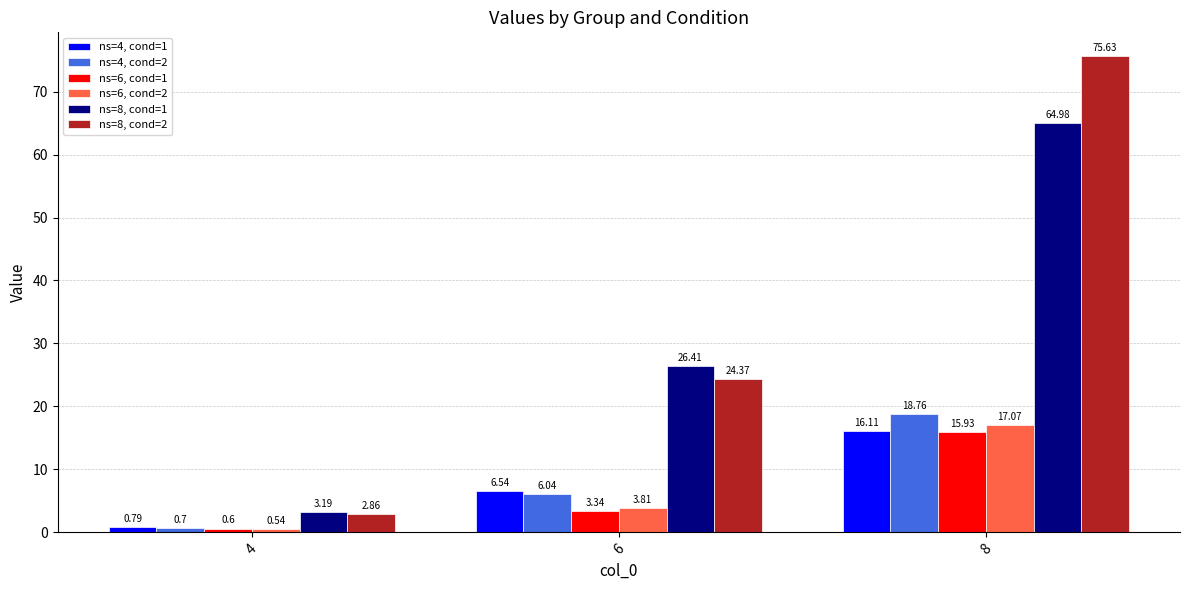

Which series has the largest range (max minus min)?

ns=8, cond=2